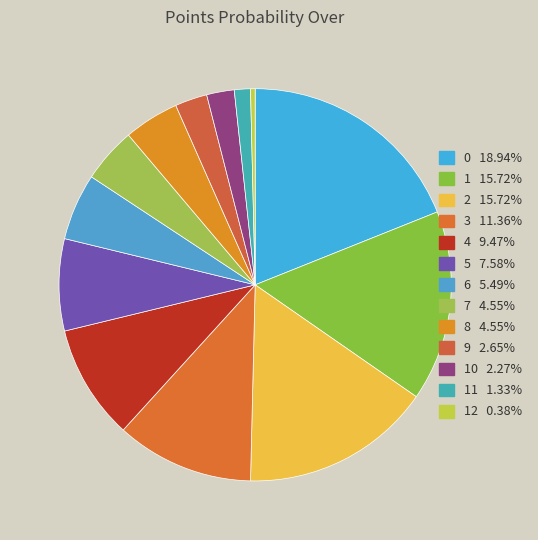

How many segments does this pie chart have?

13